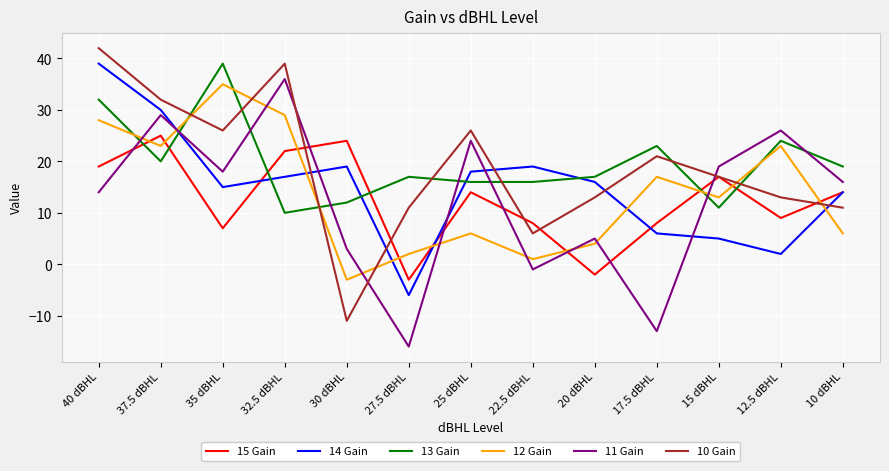

Which series has the largest range (max minus min)?

10 Gain